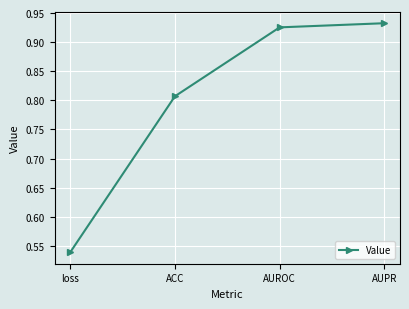

The value at AUROC is 0.3. True or false?

False